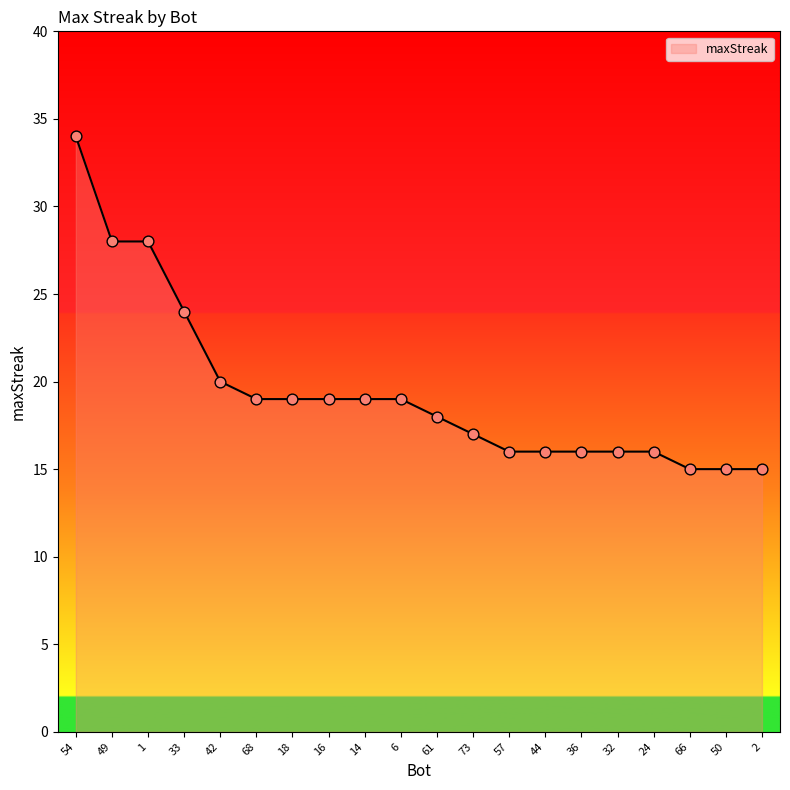

What is the change in value from 42 to 32?

-4